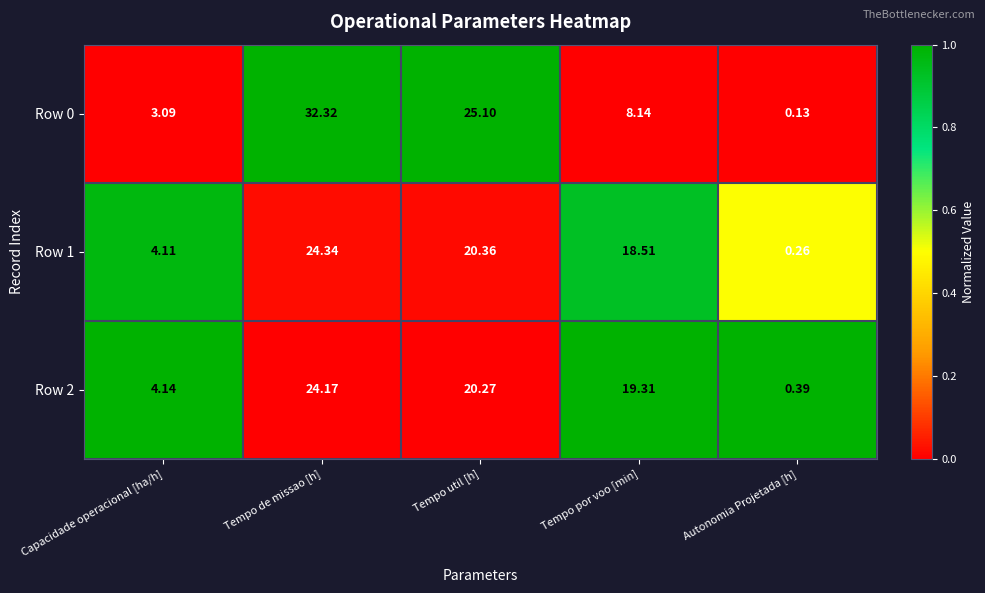

At which category is the sum across all series the highest?

Tempo de missao [h]